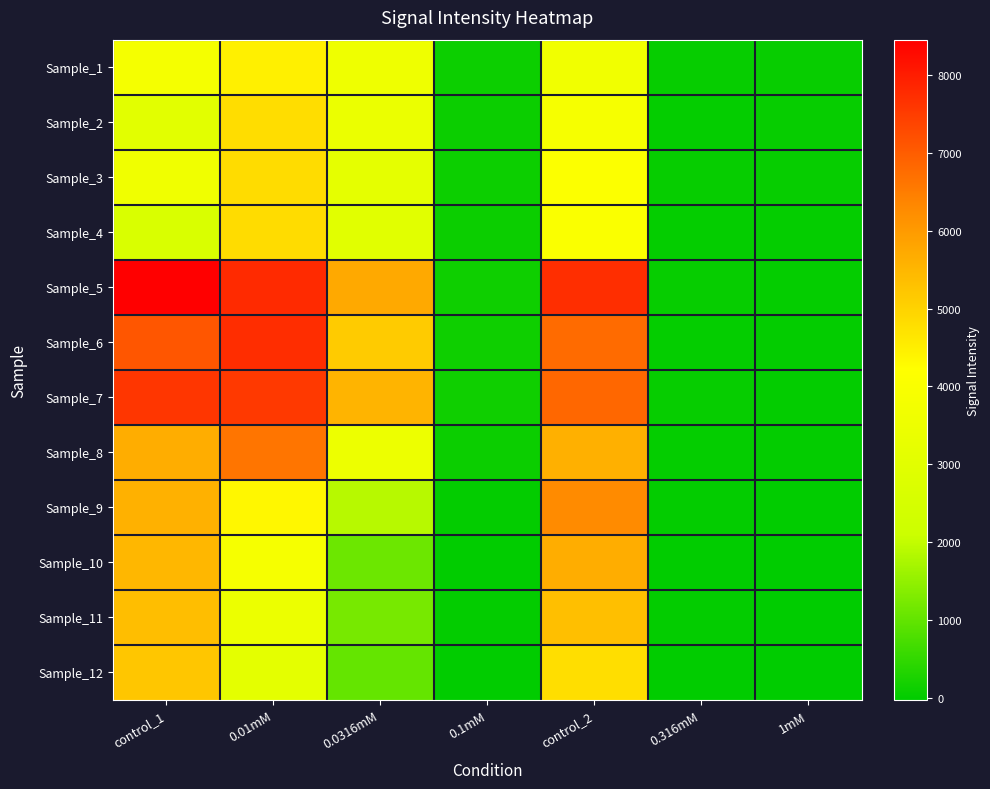

What is the spread (max minus min) of values at control_2?

4069.0